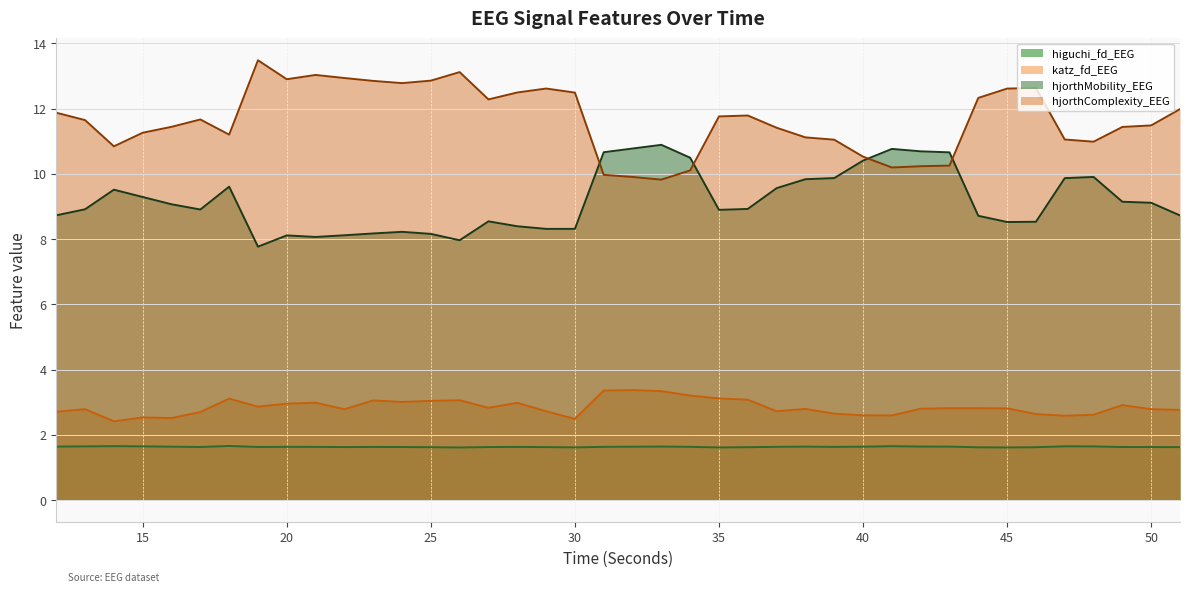

At which category is the sum across all series the highest?

26